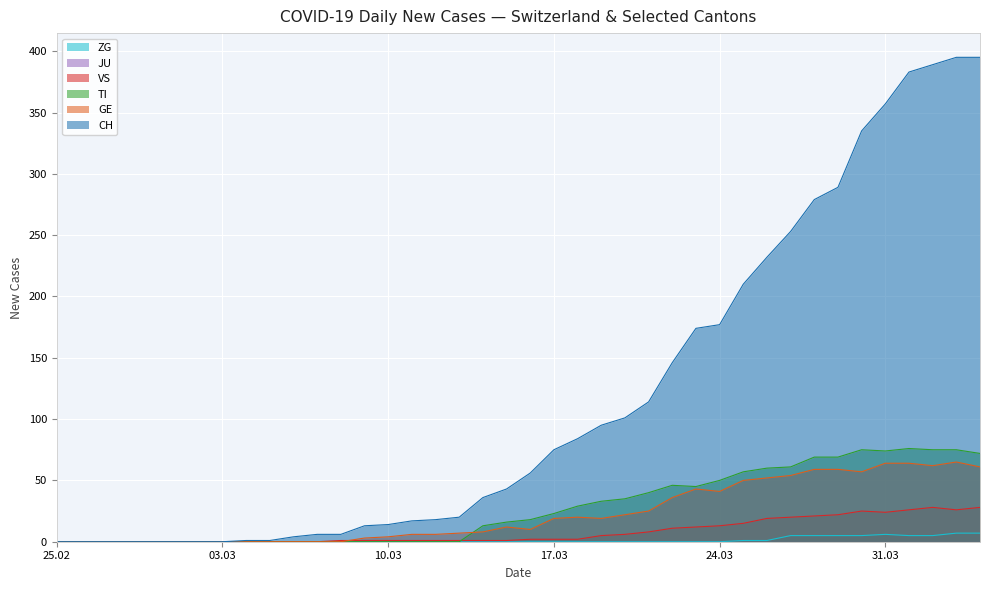

Between 2020-03-08 and 2020-03-12, which series saw the biggest shift?

CH